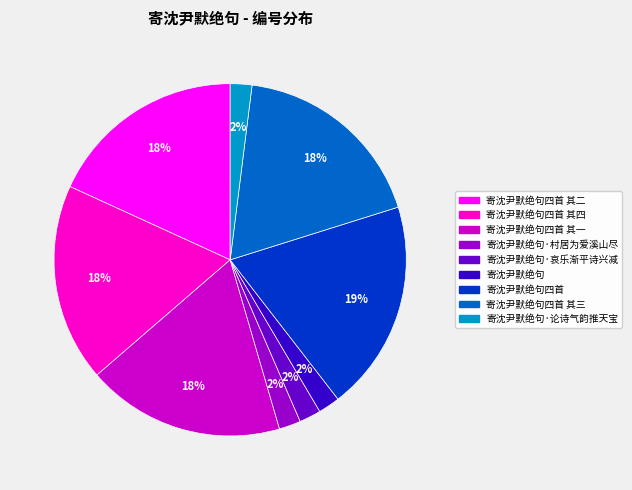

To the nearest percent, what is the difference between the largest and smallest slice percentages?

17%